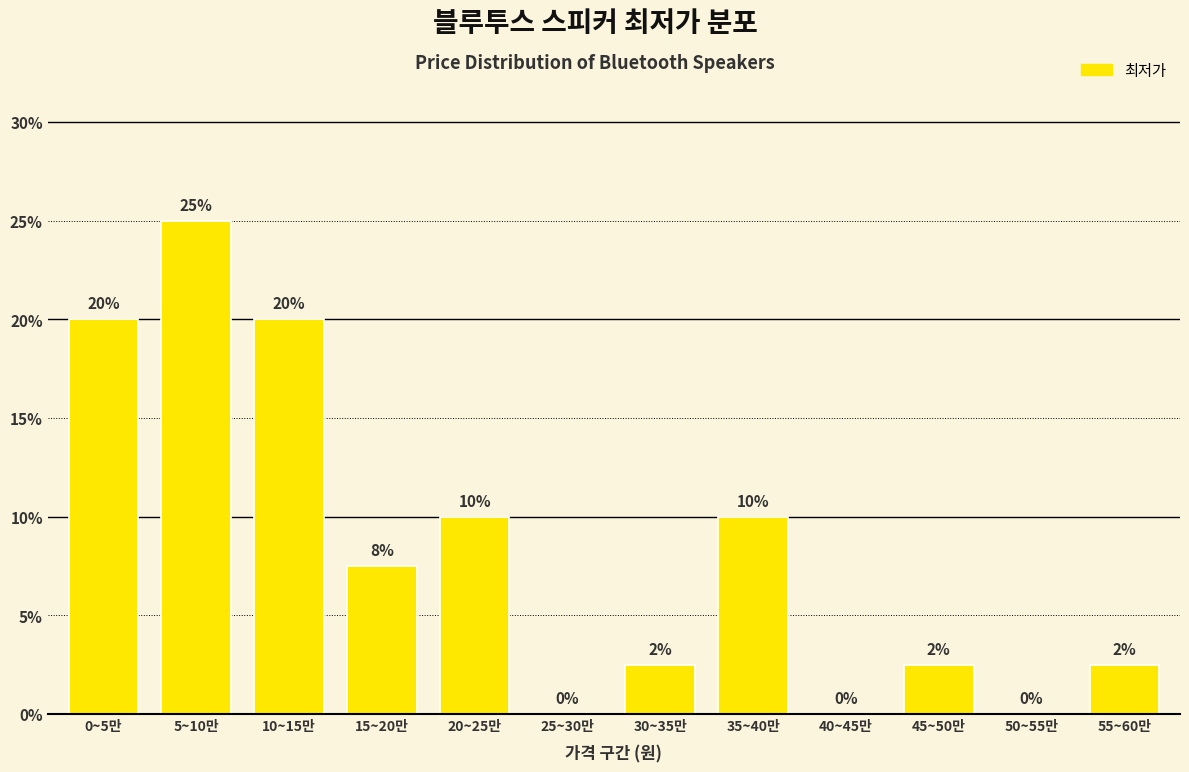

Between 30~35만 and 25~30만, which is larger?

30~35만